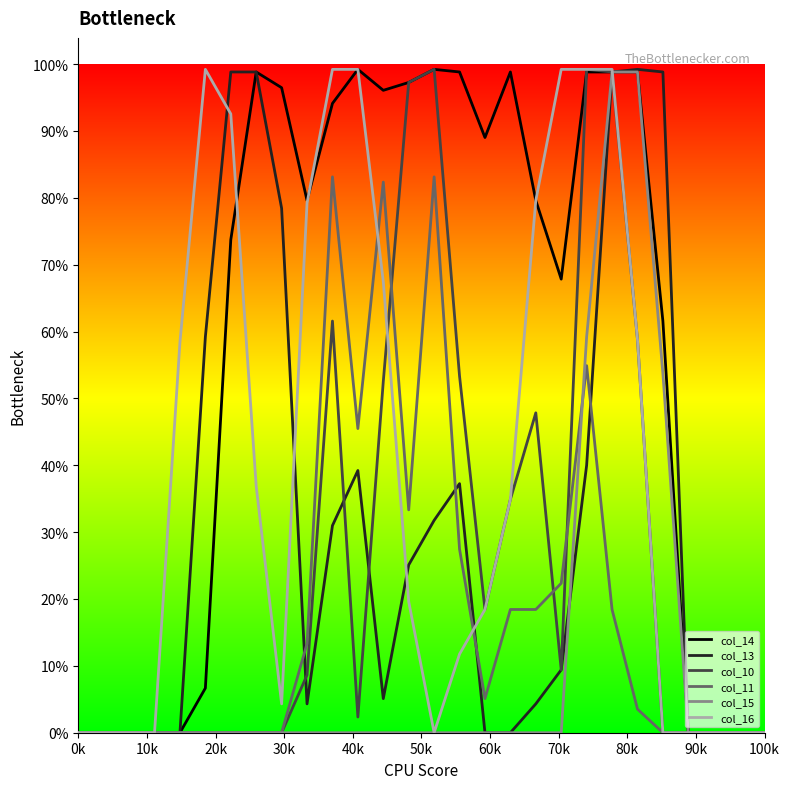

What are all the series names shown in the legend?

col_14, col_13, col_10, col_11, col_15, col_16